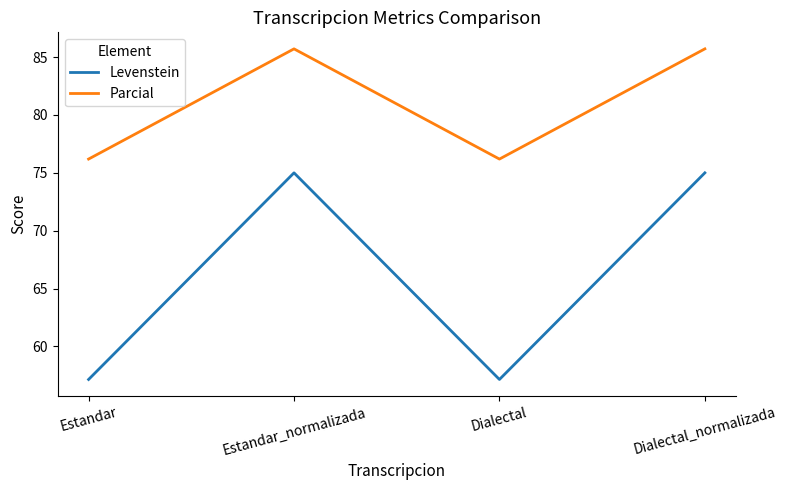

Reading left to right, what are all the values shown in this chart?

Levenstein: Estandar=57.1	Estandar_normalizada=75.0	Dialectal=57.1	Dialectal_normalizada=75.0
Parcial: Estandar=76.2	Estandar_normalizada=85.7	Dialectal=76.2	Dialectal_normalizada=85.7